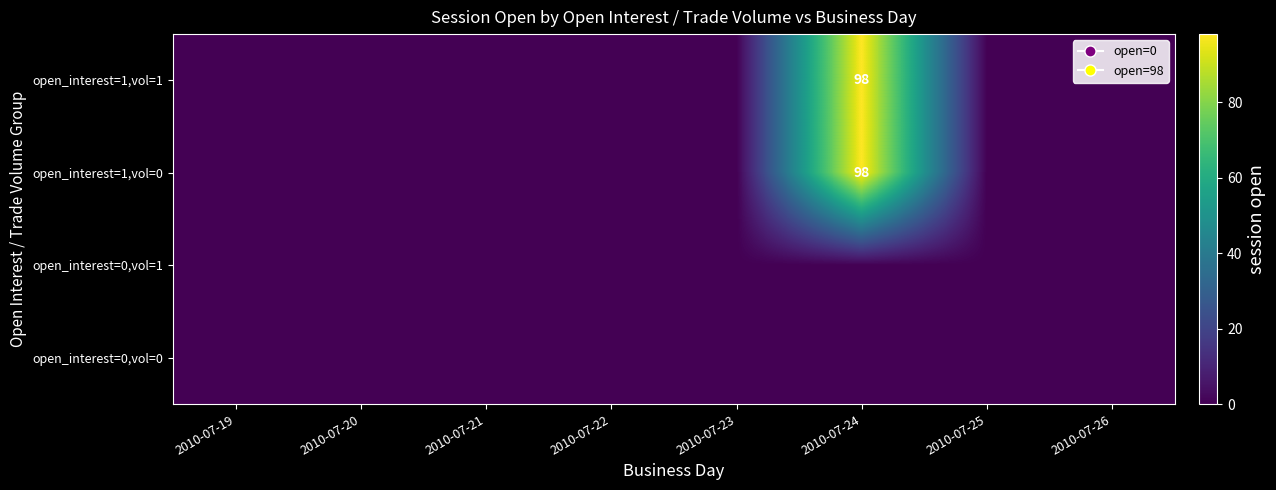

The open_interest=1,vol=0 series shows 98 at 2010-07-24. True or false?

True